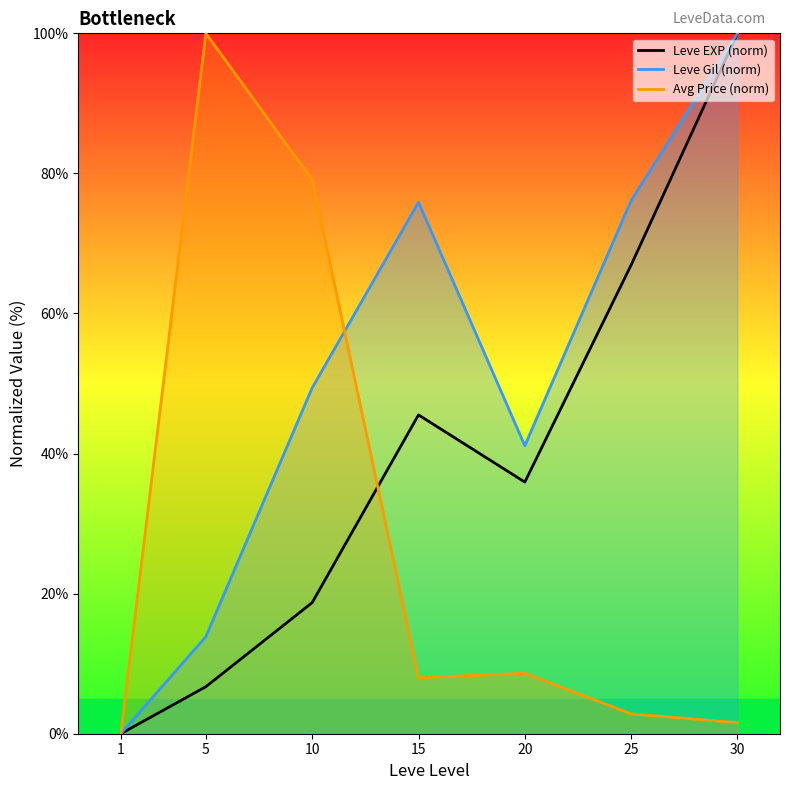

True or false: Leve EXP (norm) and Leve Gil (norm) cross at least once.

False